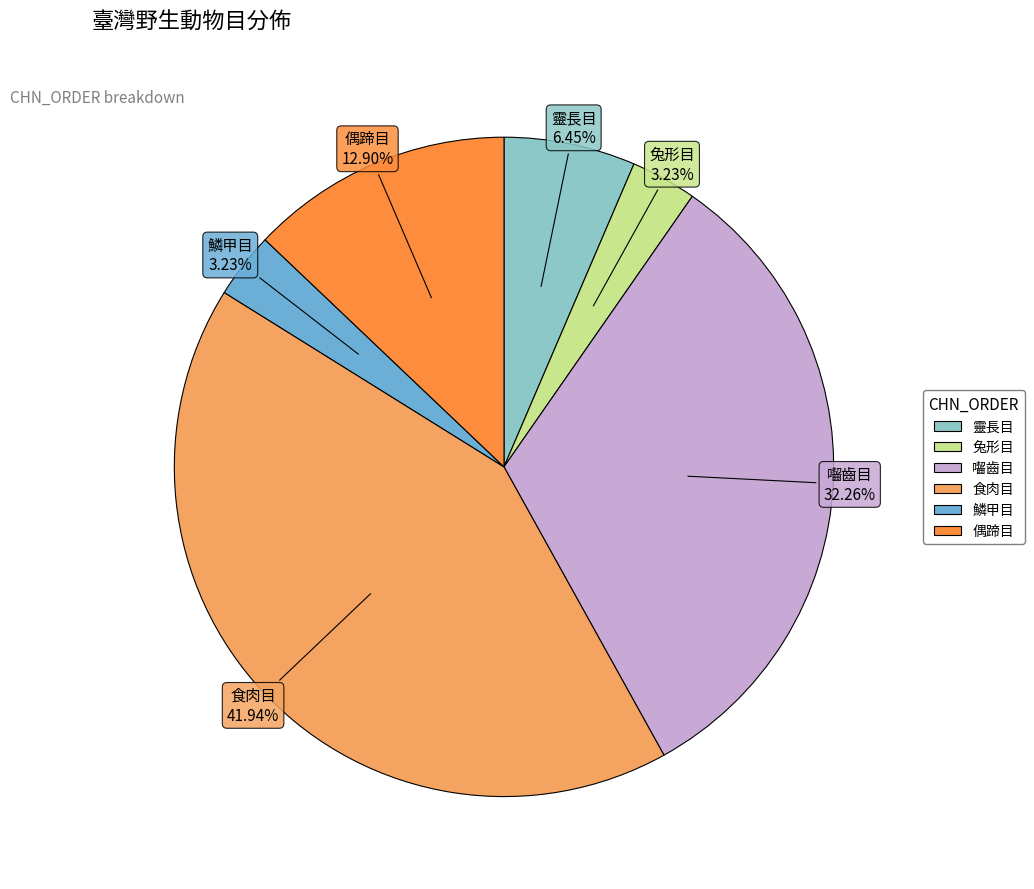

Is 囓齒目 the majority of the pie?

No